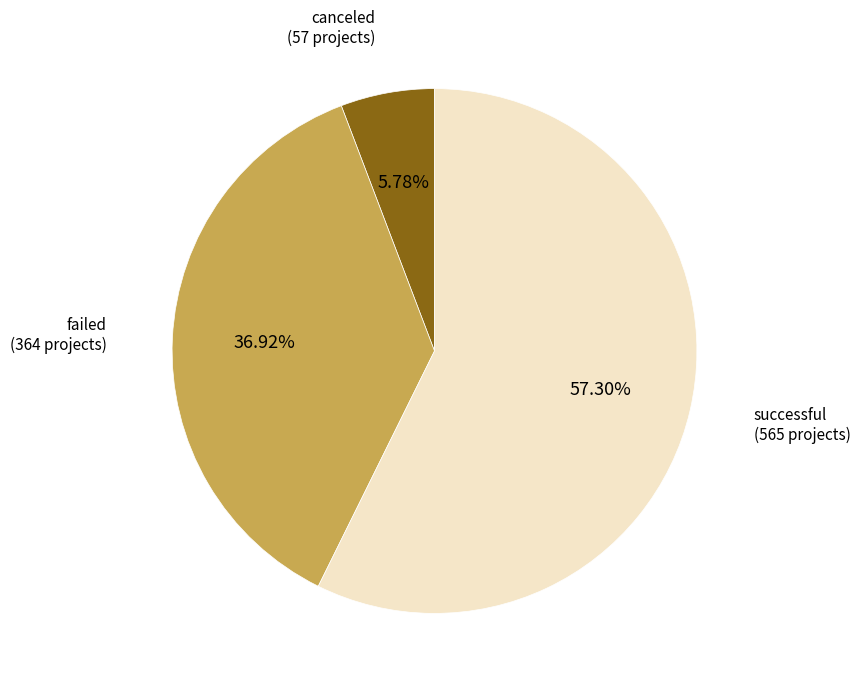

Count the number of slices in the pie.

3